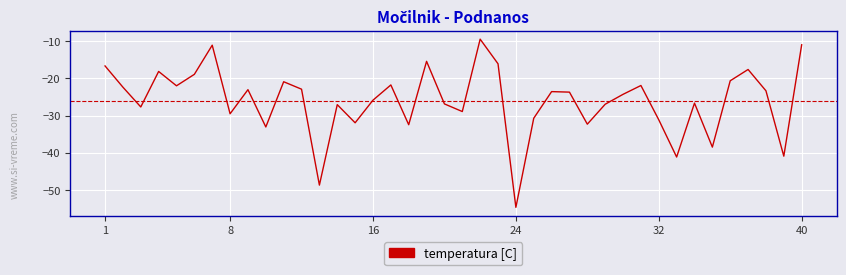

Count the number of categories in the chart.

40